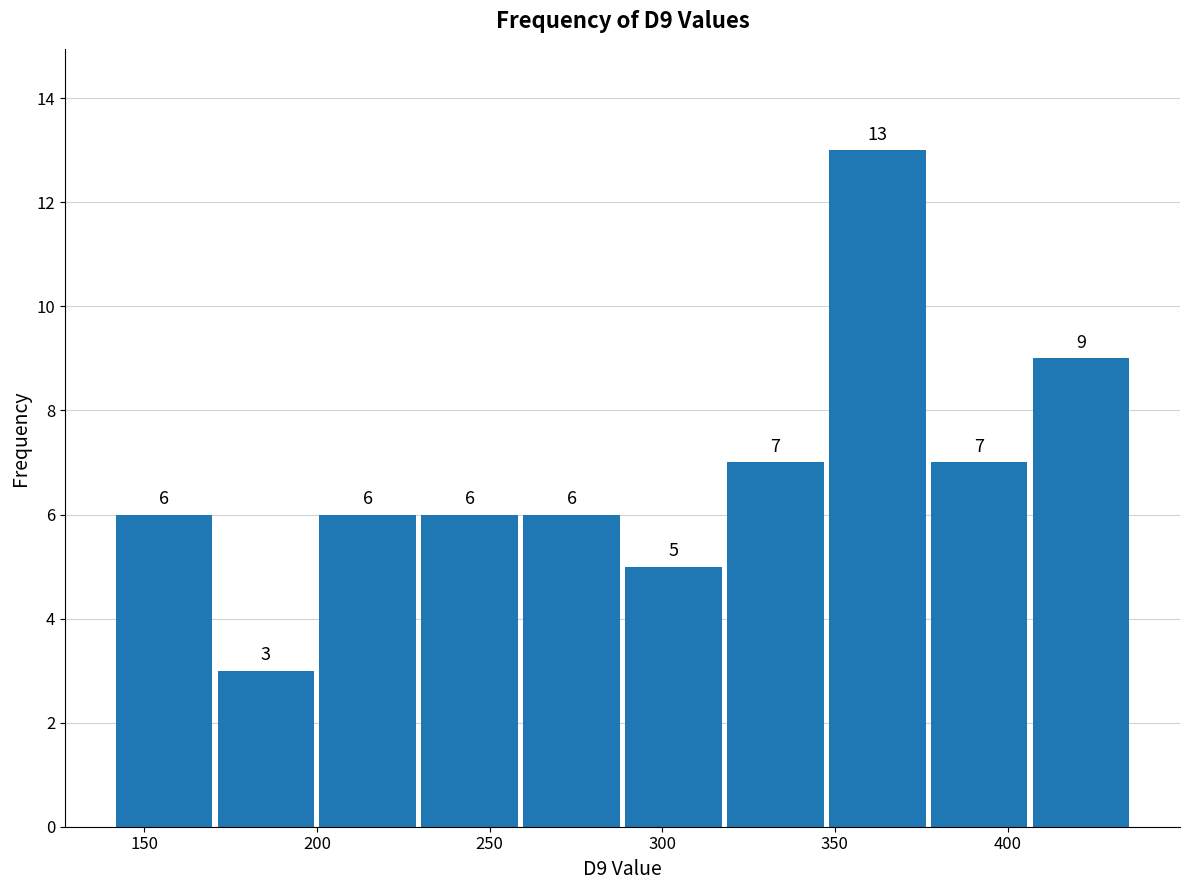

Reading left to right, list every bar in this chart as the range it spans on the x-axis followed by its height. The bar edges are not printed on the chart, so give them approximately, as read against the axis.

141.0 to 170.5: 6
170.5 to 200.0: 3
200.0 to 229.5: 6
229.5 to 259.0: 6
259.0 to 288.5: 6
288.5 to 318.0: 5
318.0 to 347.5: 7
347.5 to 377.0: 13
377.0 to 406.5: 7
406.5 to 436.0: 9